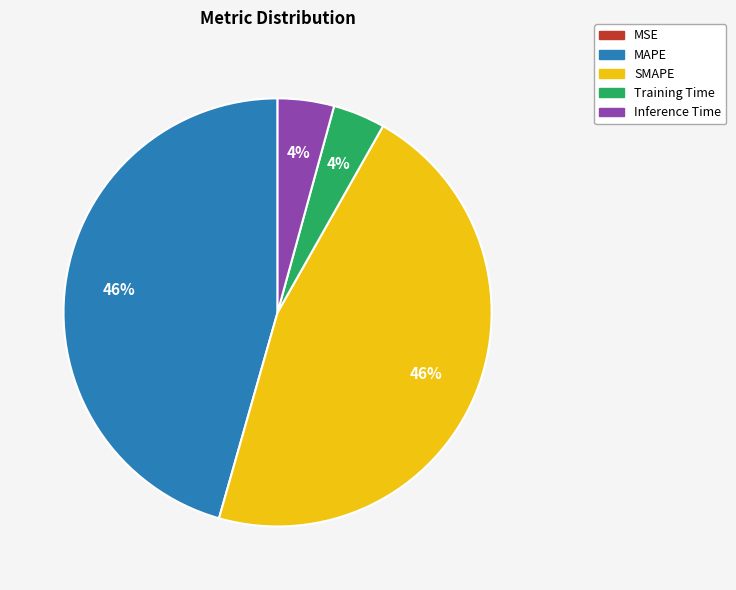

Do Inference Time and Training Time together represent more than half of the pie?

No